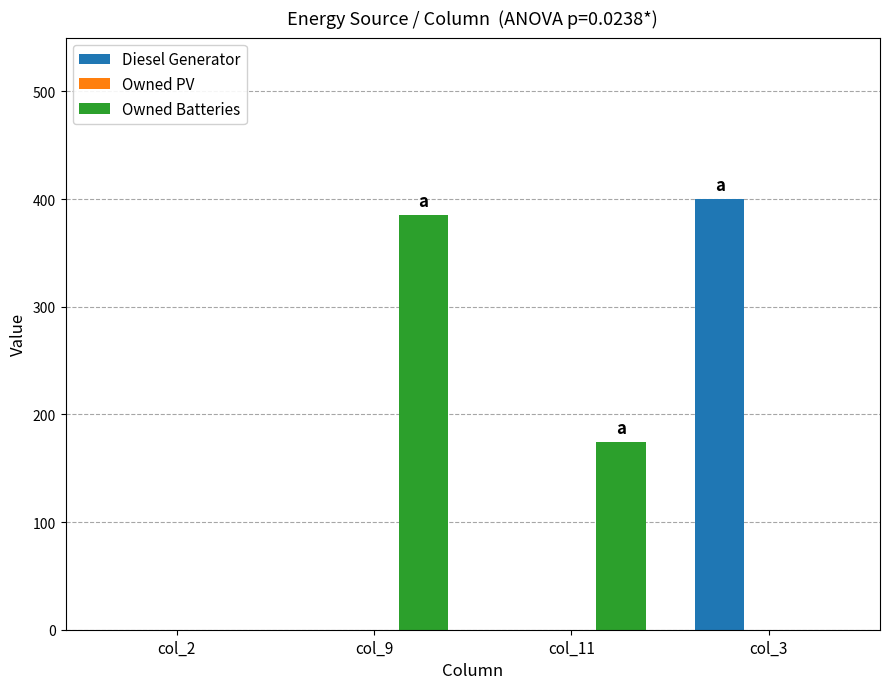

What is the total value across all series at col_9?

385